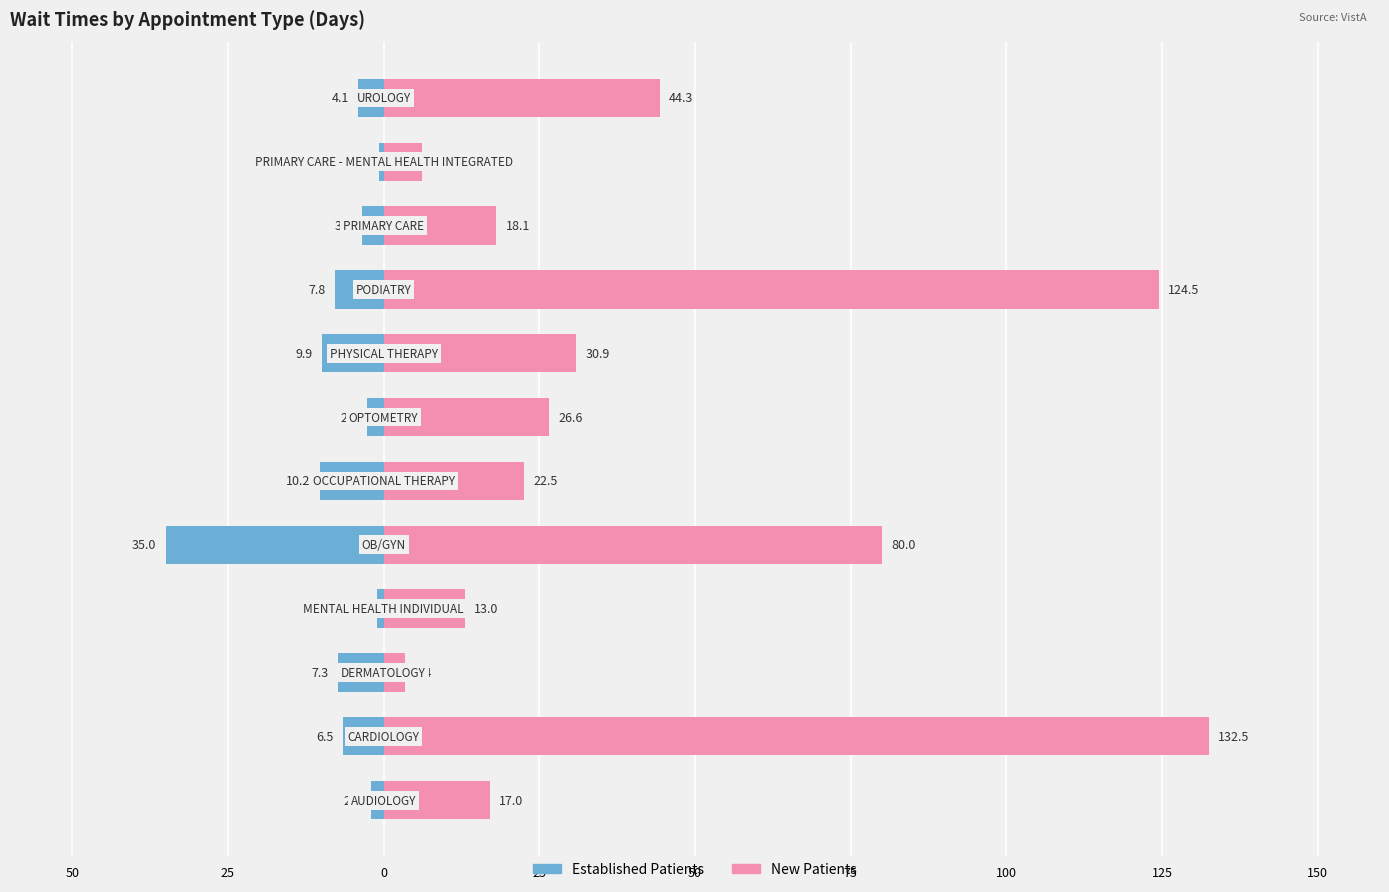

Rank the series at 150 from lowest to highest value.

EstablishedPatients, NewPatients